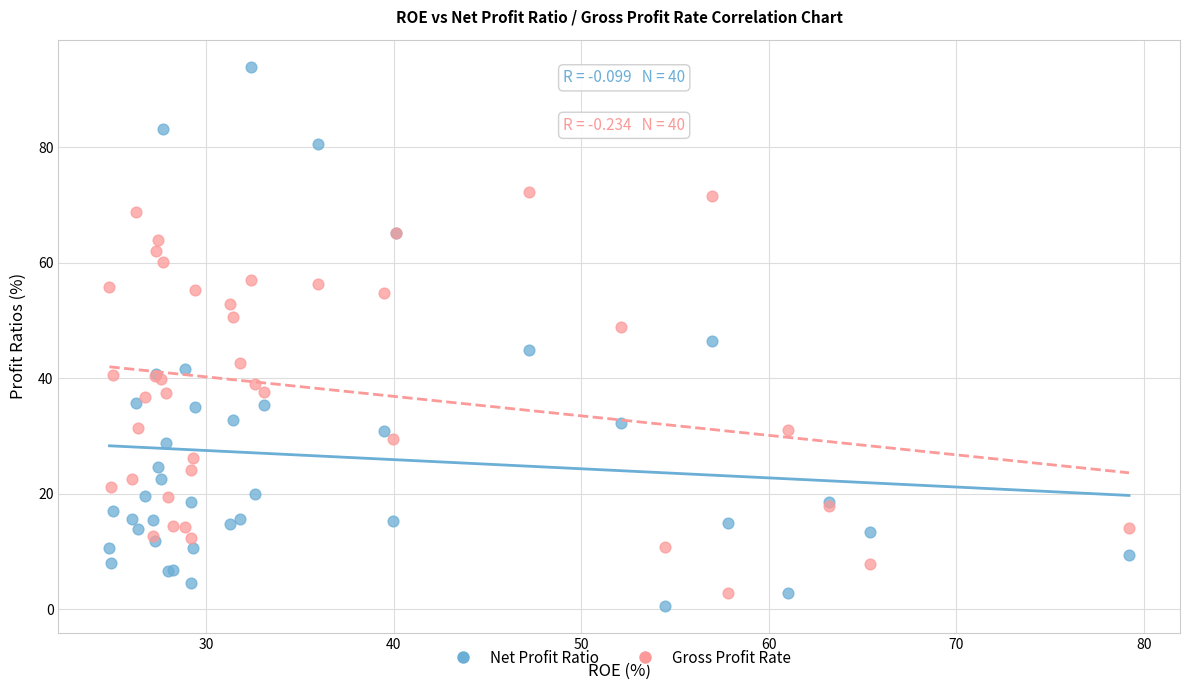

What are all the series names shown in the legend?

Net Profit Ratio, Gross Profit Rate